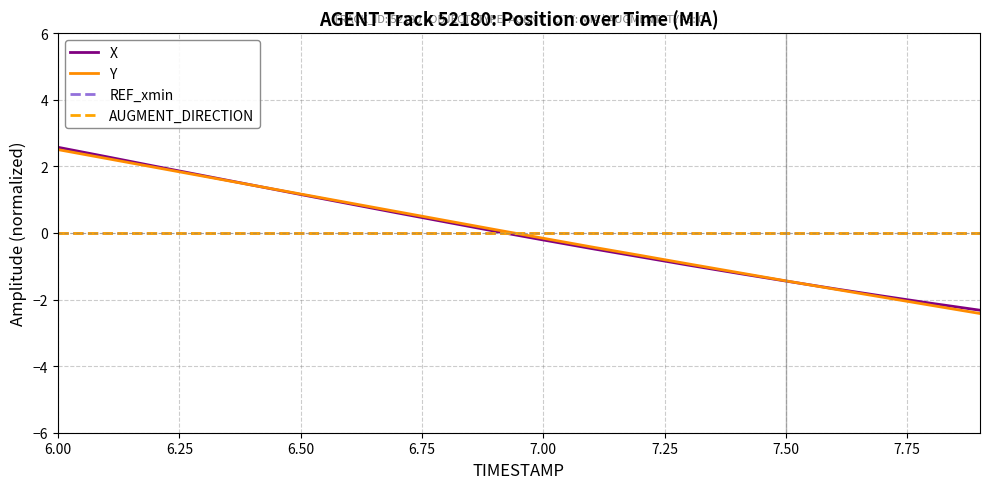

What is the value of the Y point at the 19th from the left?

-2.2